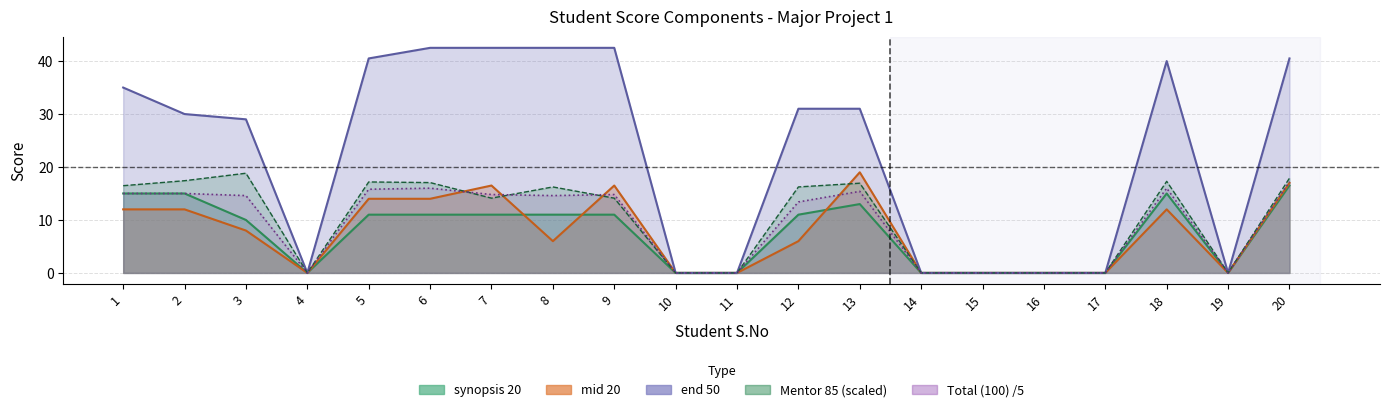

What is the value of the synopsis point at the 9th from the left?

11.0